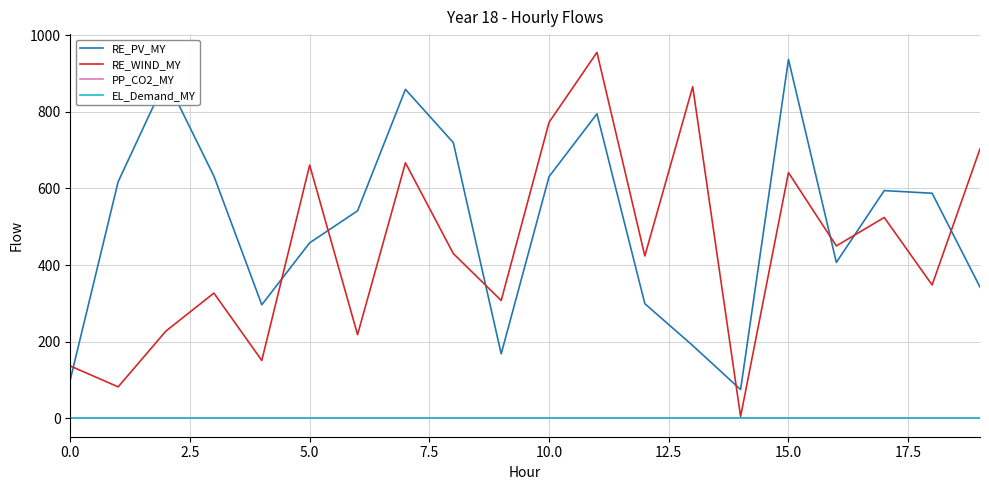

Is this an area chart (filled region under the line)?

No